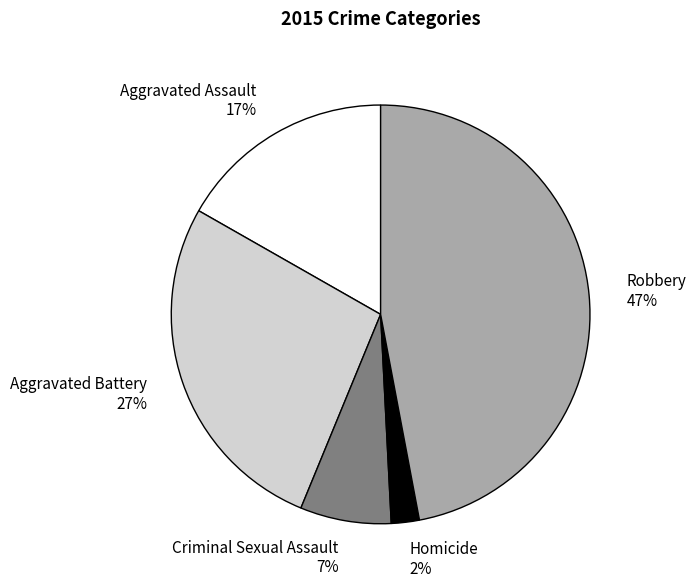

How many slices are in this pie chart?

5